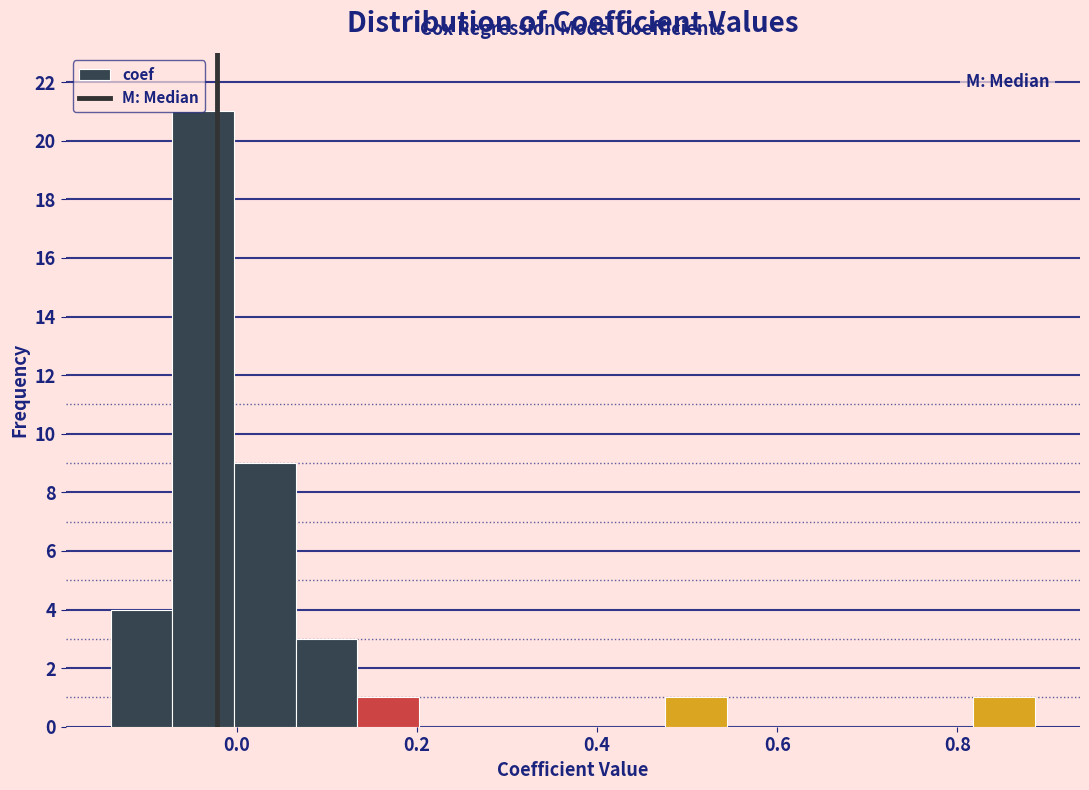

Around what value on the x-axis is the tallest bar? Give the approximate position of its centre, as read against the axis.

-0.04